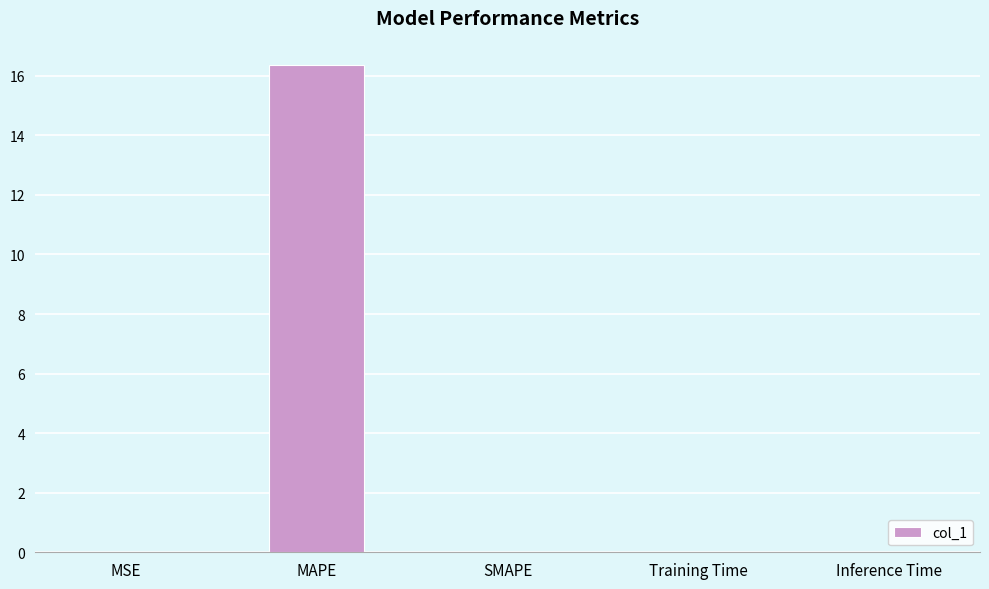

What value does the data have at MAPE?

16.4